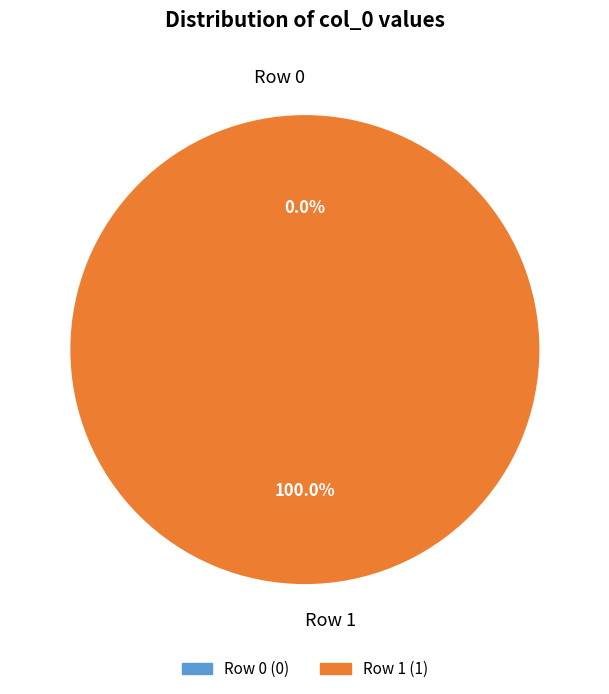

The Row 1 slice represents 99% of the pie. True or false?

False